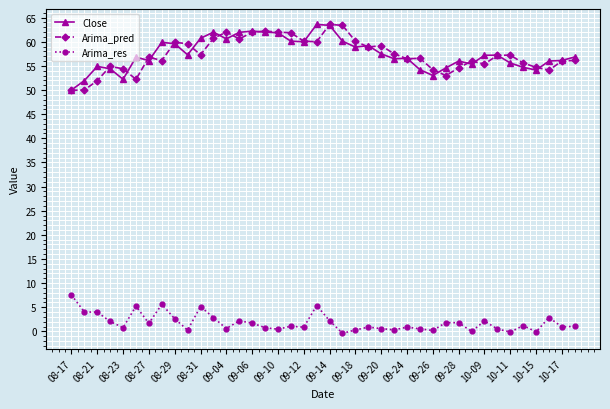

What is the minimum value for Close?

50.0